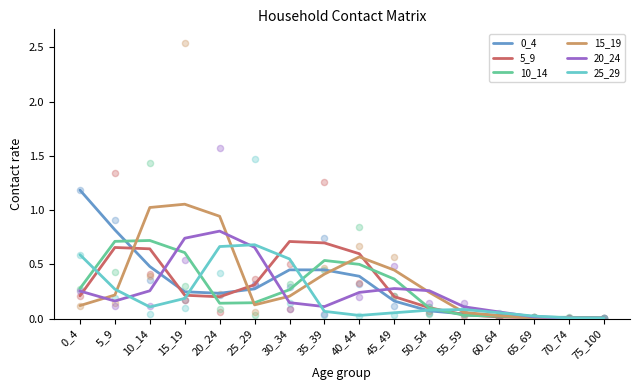

Which series has the largest Y range (max minus min)?

0_4